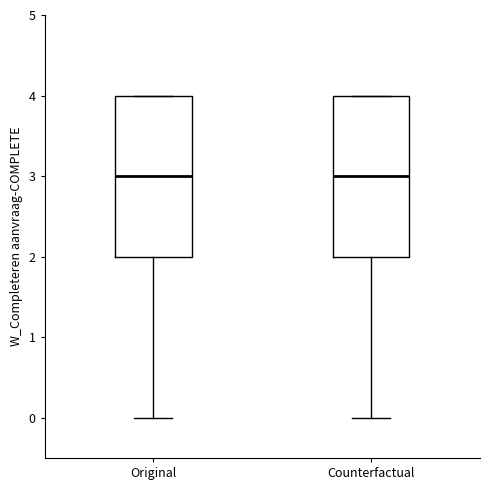

Reading left to right, read every box against the y-axis: the position of its median line, the range the box covers, and the ends of its whiskers. The values are not printed on the chart, so give them approximately, as read against the axis.

Original: median 3, box 2 to 4, whiskers 0 to 4
Counterfactual: median 3, box 2 to 4, whiskers 0 to 4